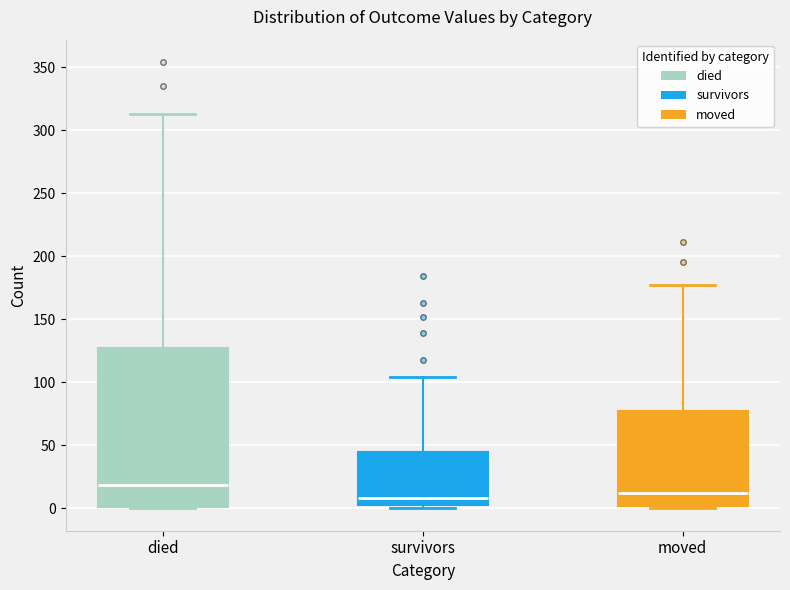

Comparing the boxes themselves (not the whiskers), which one is the tallest?

died